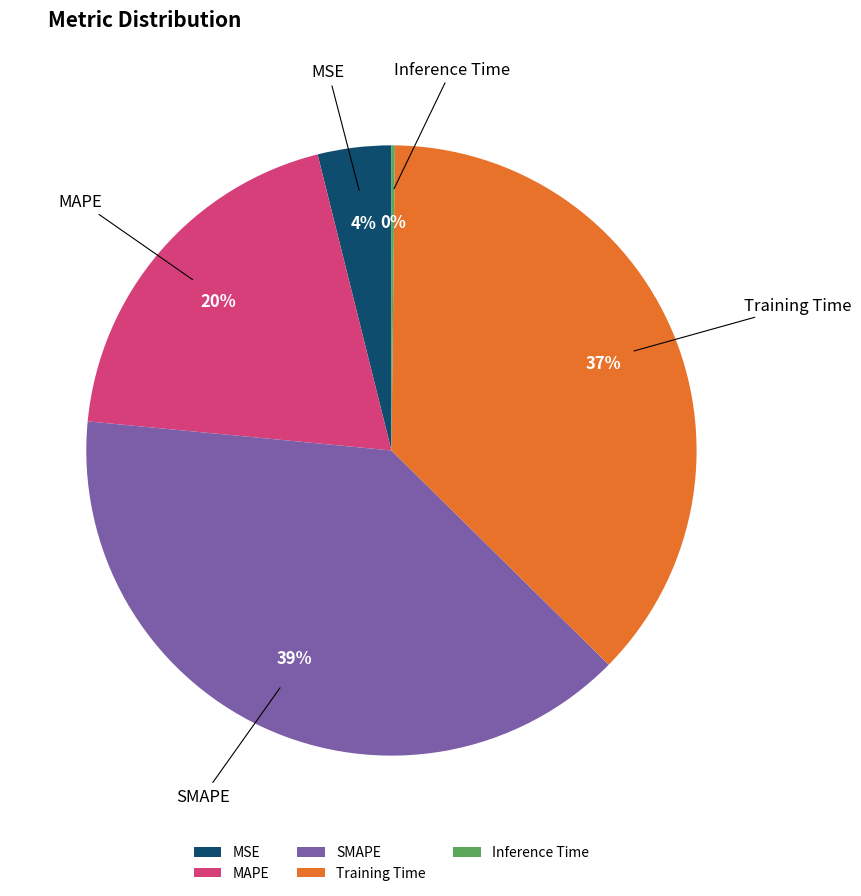

To the nearest percent, what is the difference between the largest and smallest slice percentages?

39%